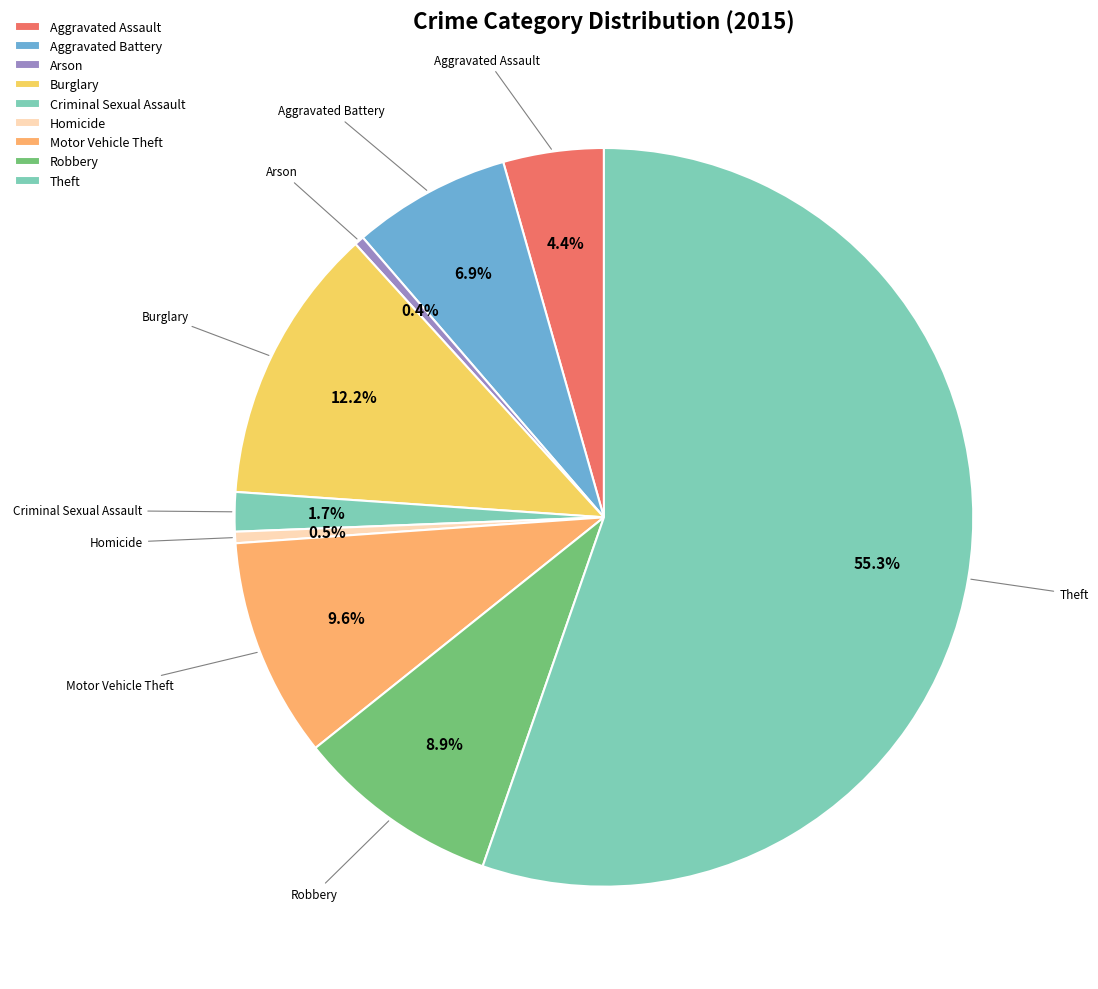

Rank the categories by value from highest to lowest.

Theft, Burglary, Motor Vehicle Theft, Robbery, Aggravated Battery, Aggravated Assault, Criminal Sexual Assault, Homicide, Arson